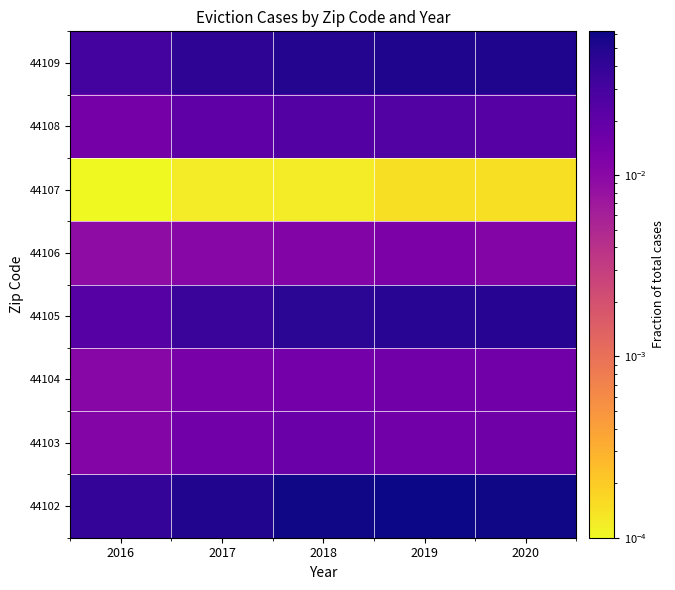

Reading left to right, what are all the values shown in this chart?

44102: 2016=0.0	2017=0.1	2018=0.1	2019=0.1	2020=0.1
44103: 2016=0.0	2017=0.0	2018=0.0	2019=0.0	2020=0.0
44104: 2016=0.0	2017=0.0	2018=0.0	2019=0.0	2020=0.0
44105: 2016=0.0	2017=0.0	2018=0.0	2019=0.0	2020=0.0
44106: 2016=0.0	2017=0.0	2018=0.0	2019=0.0	2020=0.0
44107: 2016=0.0	2017=0.0	2018=0.0	2019=0.0	2020=0.0
44108: 2016=0.0	2017=0.0	2018=0.0	2019=0.0	2020=0.0
44109: 2016=0.0	2017=0.0	2018=0.0	2019=0.1	2020=0.1